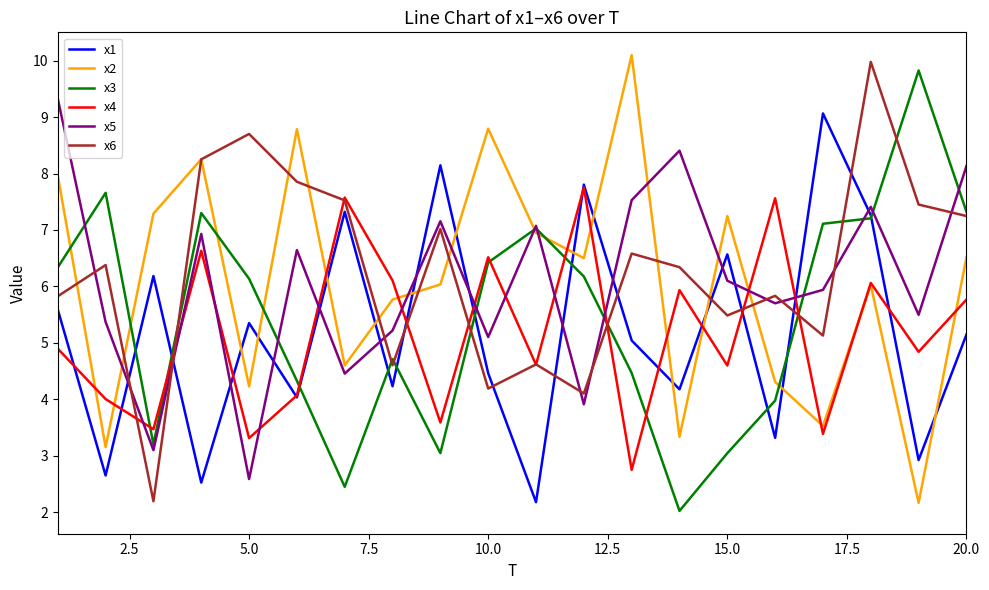

What is the maximum value shown in the chart?

10.1